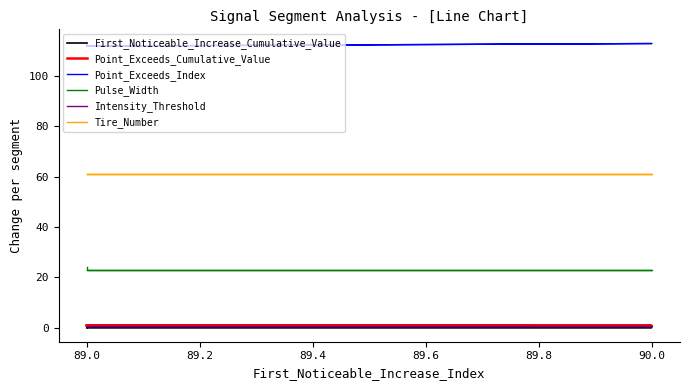

Reading left to right, extract all data points from this chart.

First_Noticeable_Increase_Cumulative_Value: 0.0	0.0	0.0	0.0	0.0
Point_Exceeds_Cumulative_Value: 0.7	0.7	0.7	0.7	0.7
Point_Exceeds_Index: 113.0	113.0	112.0	113.0	112.0
Pulse_Width: 24.0	24.0	23.0	23.0	23.0
Intensity_Threshold: 0.7	0.7	0.7	0.7	0.7
Tire_Number: 61.0	61.0	61.0	61.0	61.0